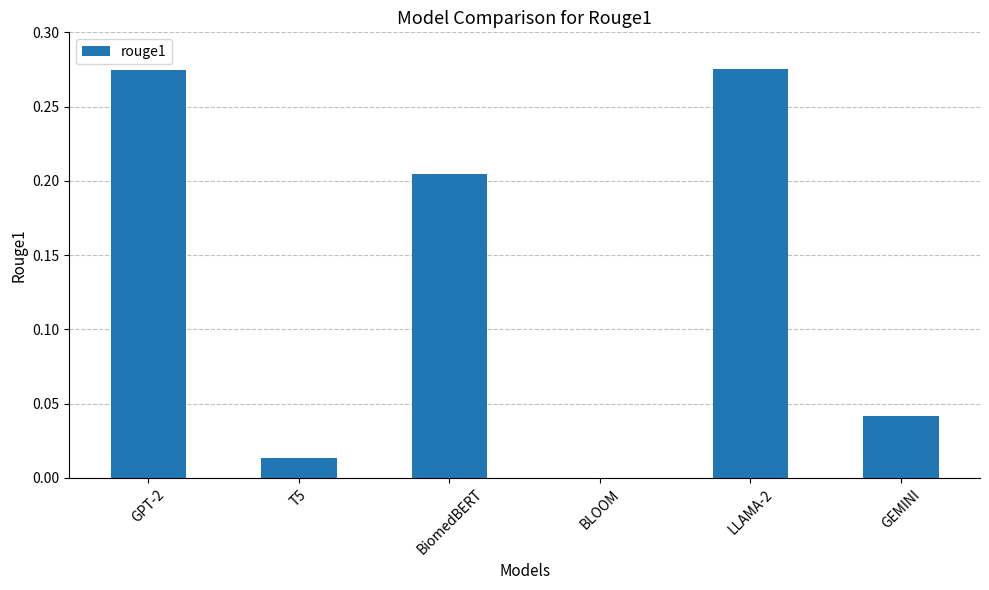

Between GEMINI and T5, which is larger?

GEMINI